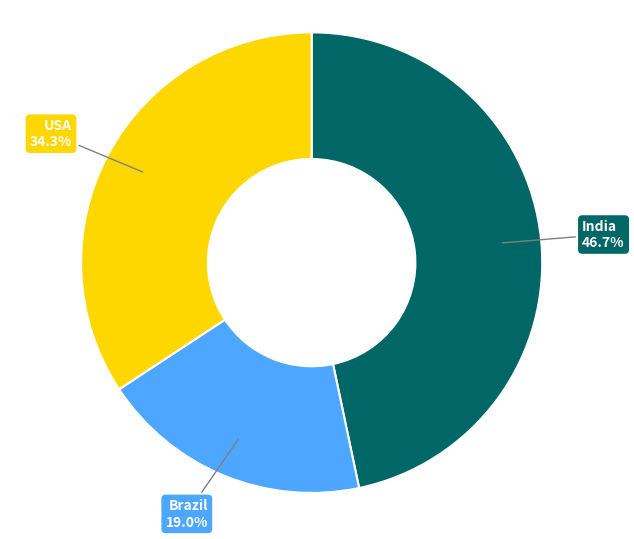

Is there a majority slice in this chart?

No